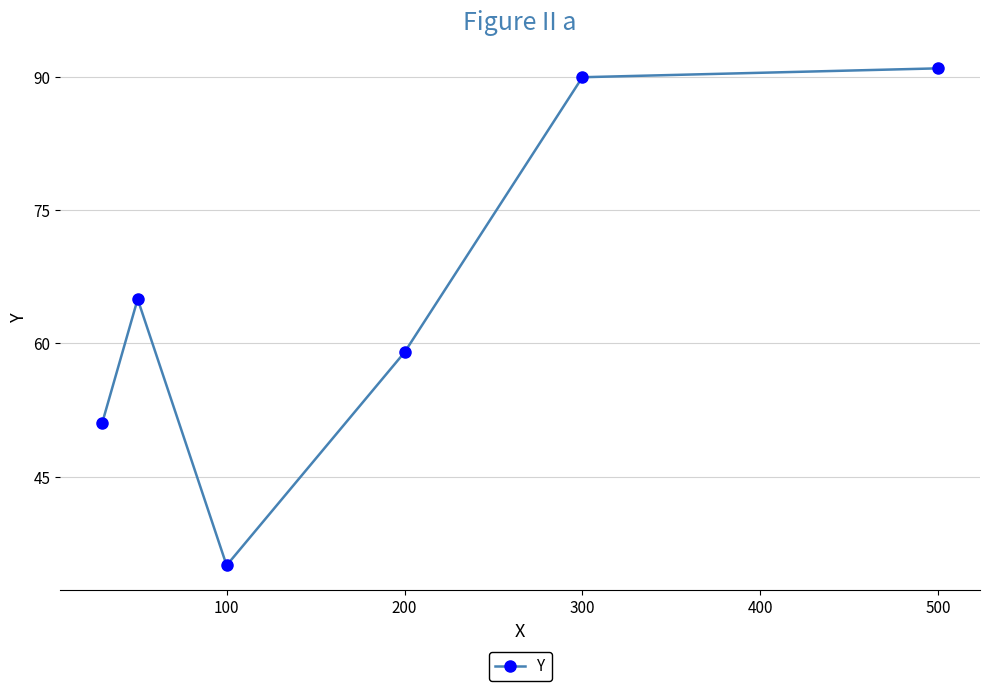

What is the difference between the maximum and second lowest values?

40